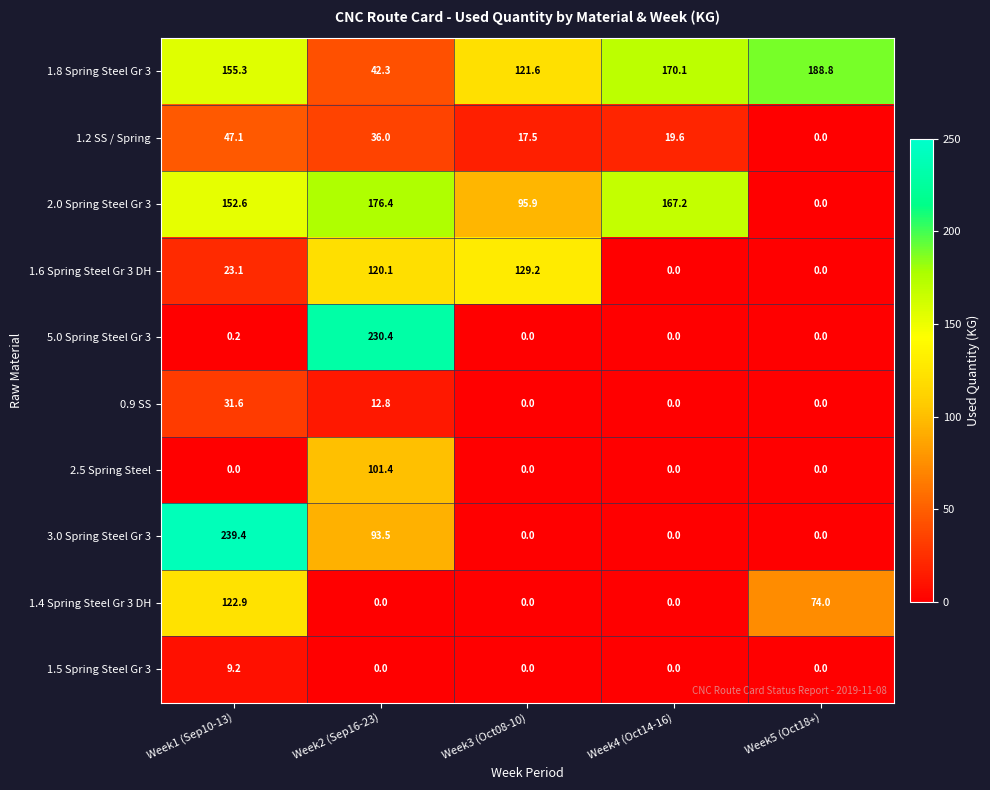

Is it true that 2.5 Spring Steel equals 101.4 at Week2 (Sep16-23)?

True